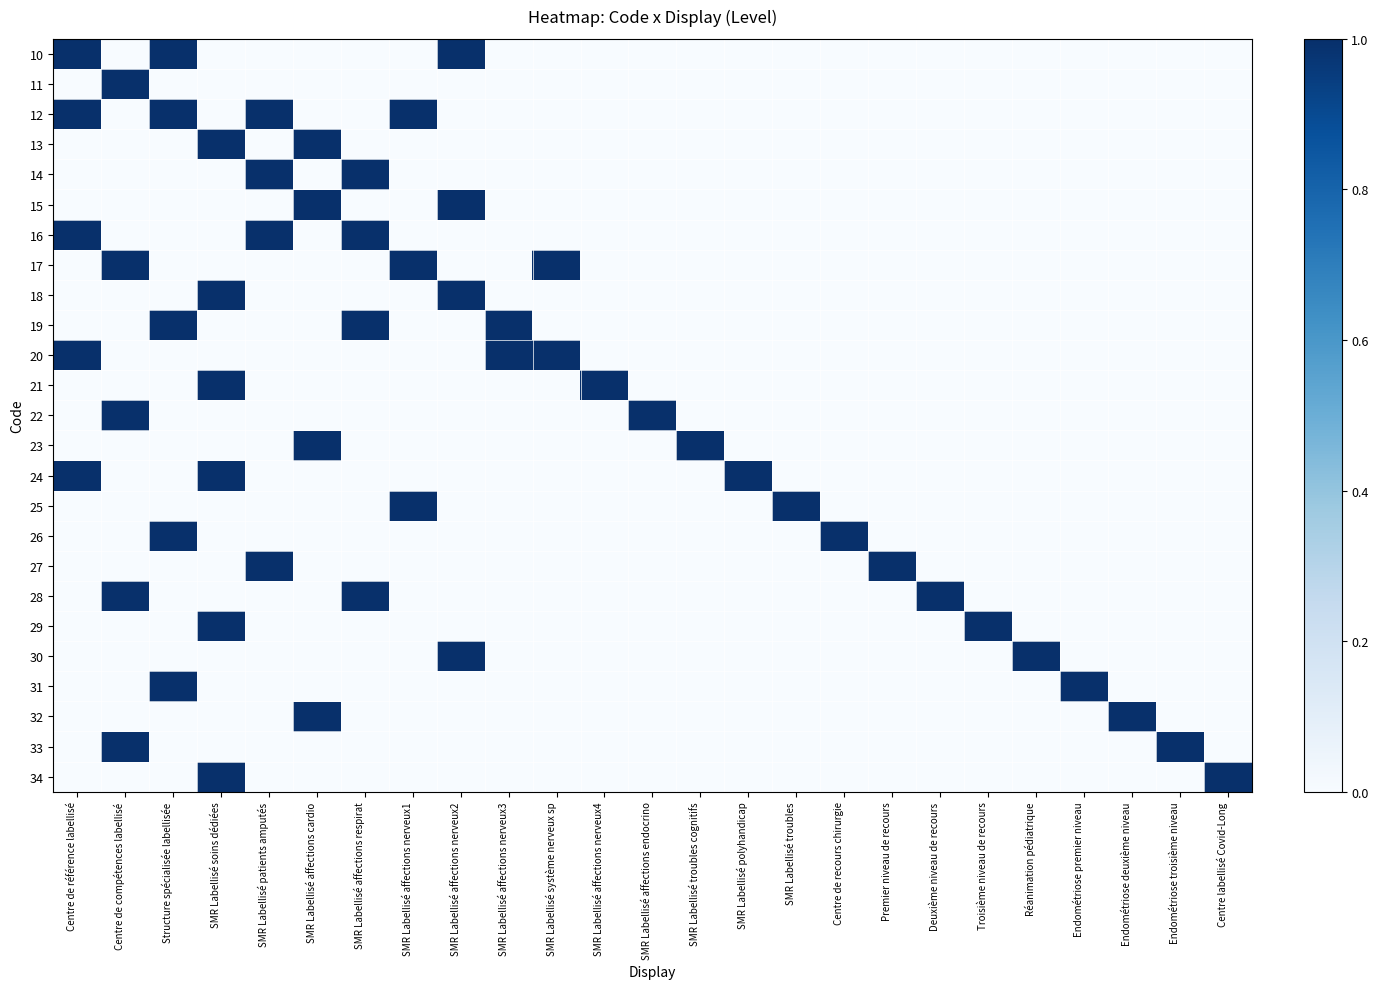

What is the greatest value displayed?

1